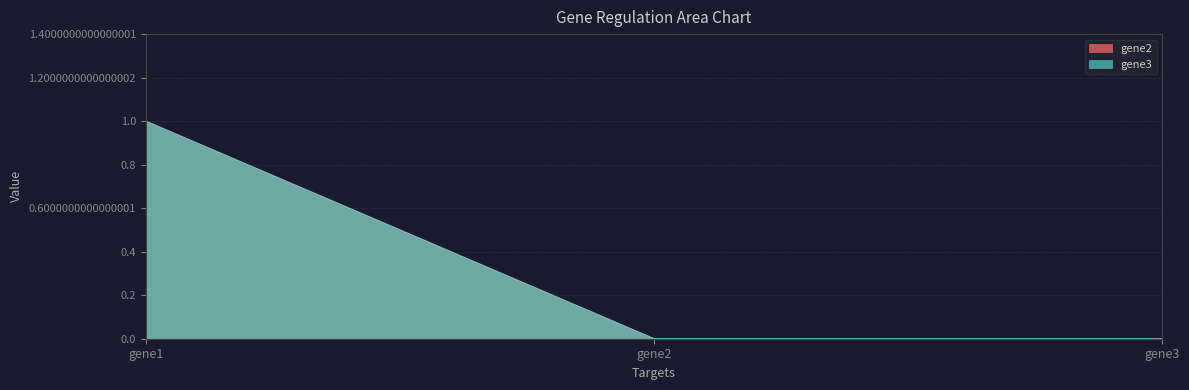

What is the total value across all series at gene1?

2